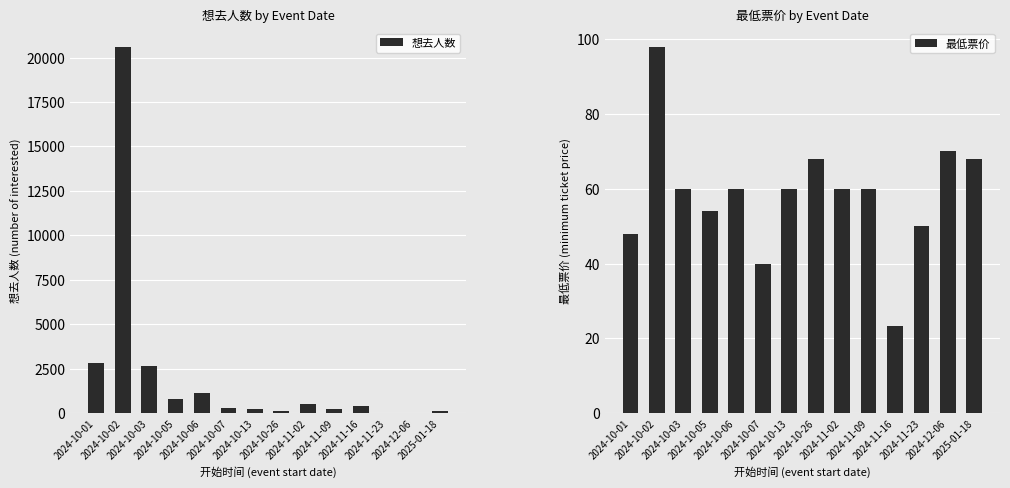

How many bars are there in total?

28